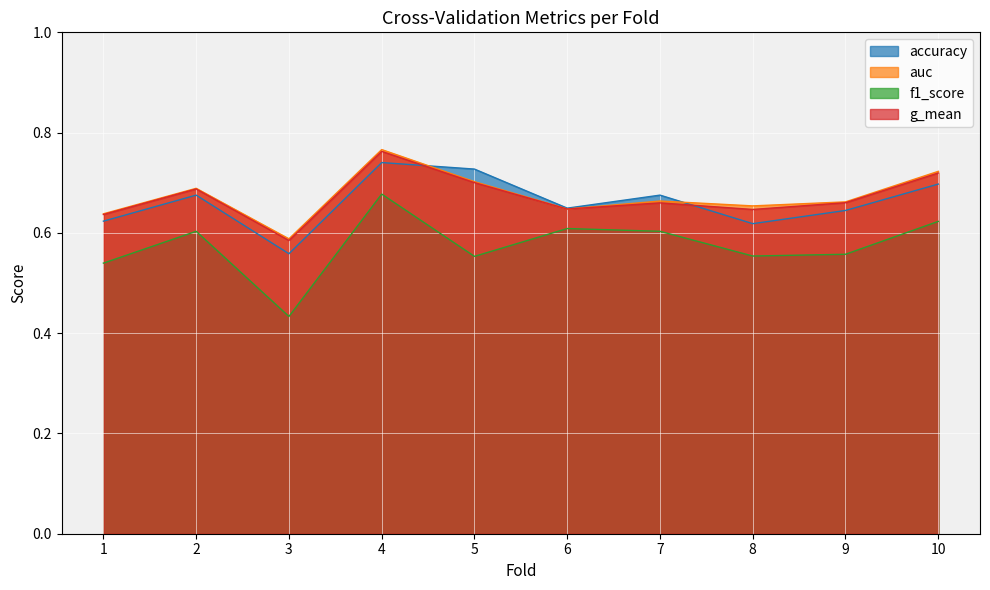

At 10, list the series in order from smallest to largest.

f1_score, accuracy, g_mean, auc